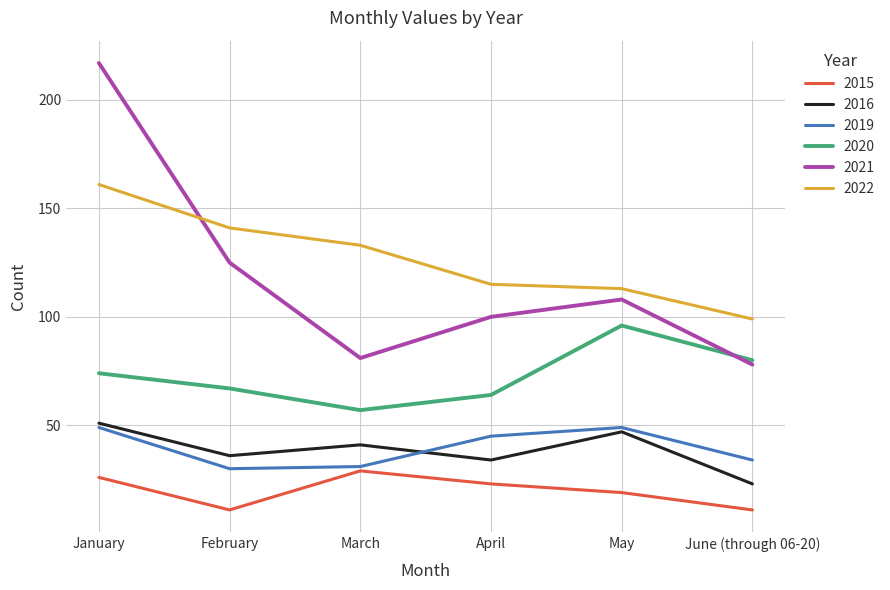

Which series has the largest total across all categories?

2022